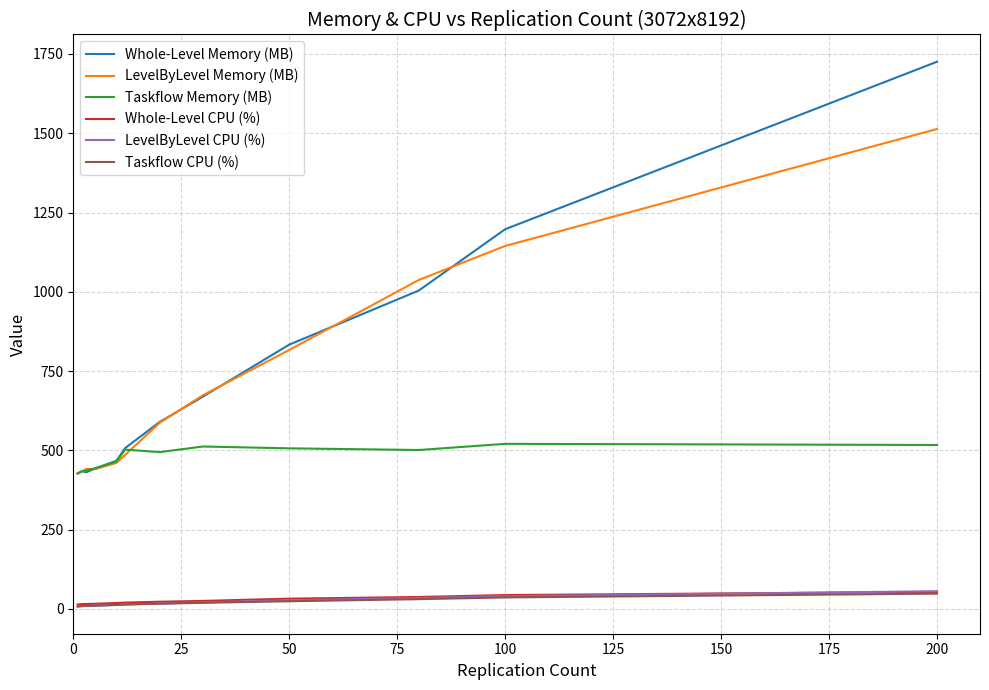

True or false: Whole-Level Memory (MB) and Taskflow CPU (%) intersect in this chart.

False